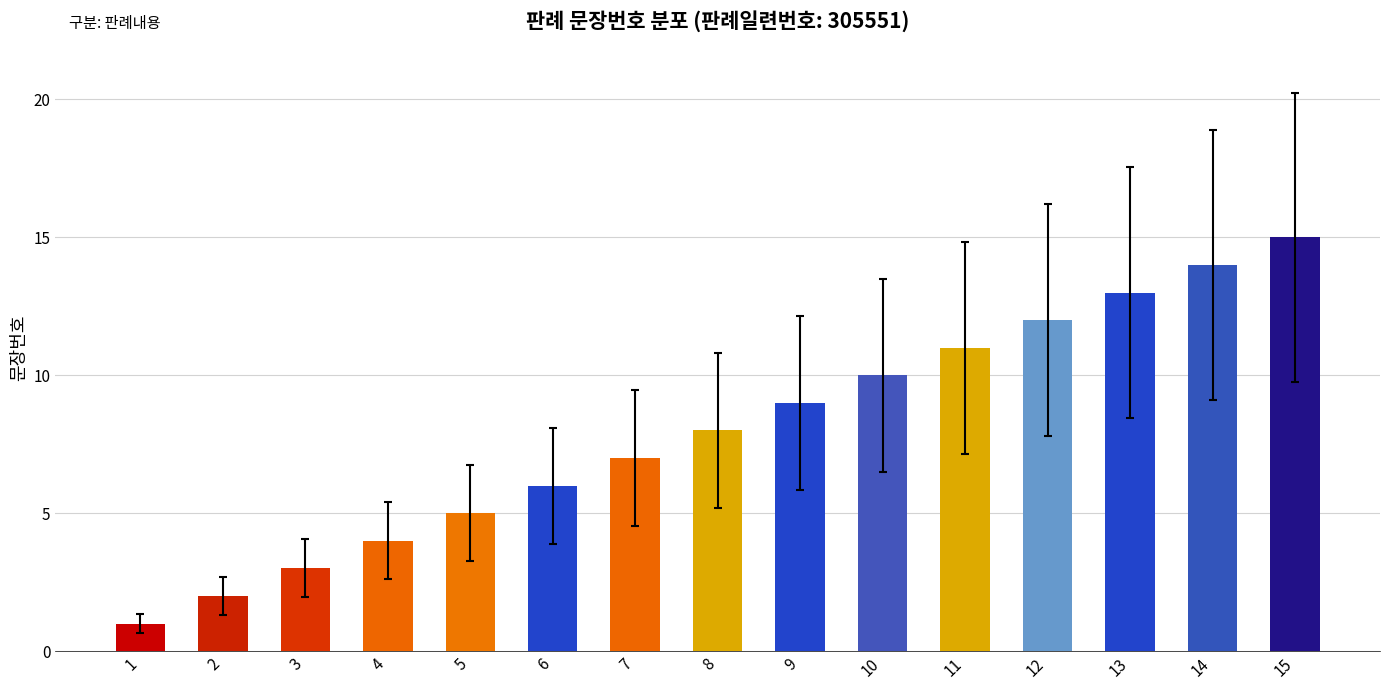

Reading right to left, list all the values displayed in this chart.

15=15	14=14	13=13	12=12	11=11	10=10	9=9	8=8	7=7	6=6	5=5	4=4	3=3	2=2	1=1